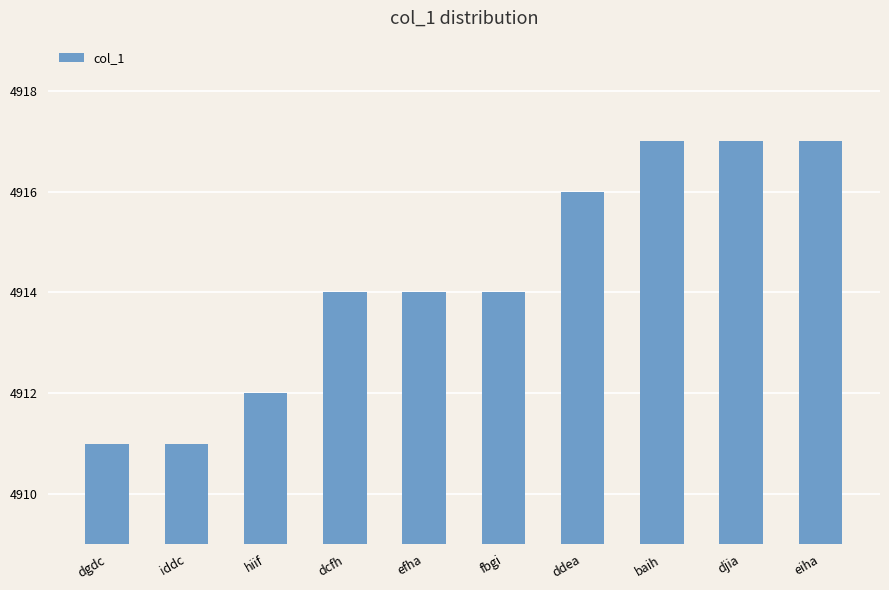

How many bars are there in total?

10